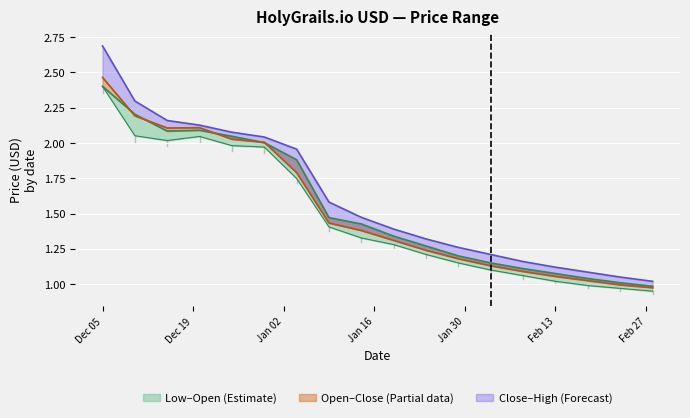

How many lines are shown in the chart?

4